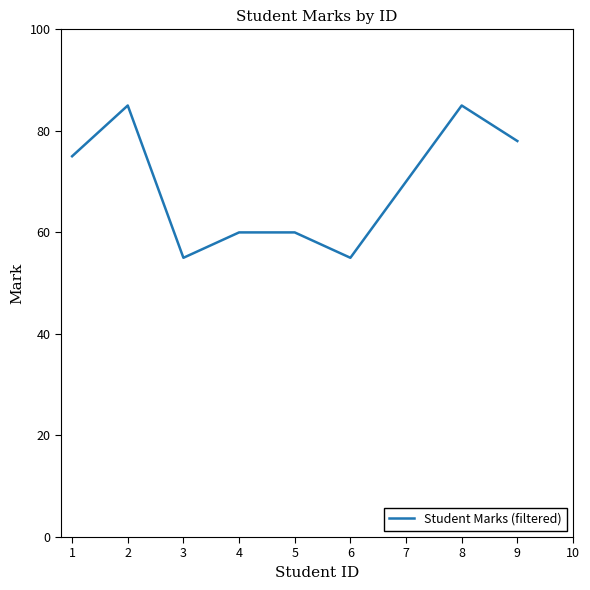

The value at 6 is 84. True or false?

False